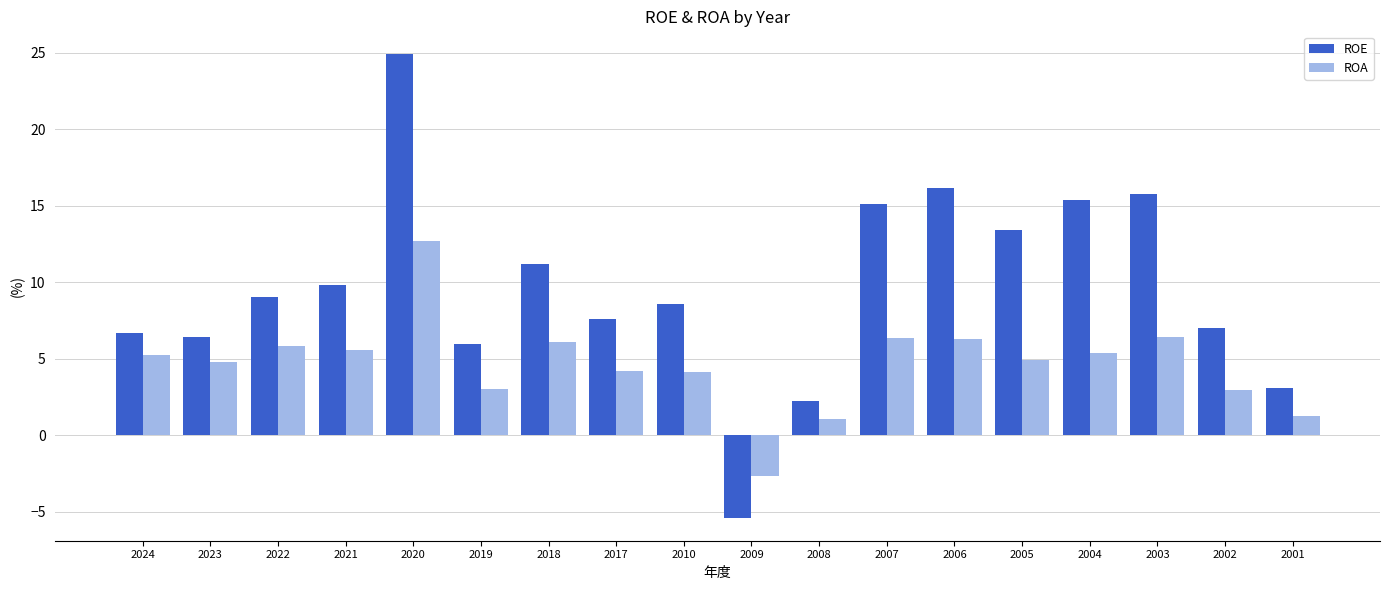

What value does the ROE series have at 2017?

7.6